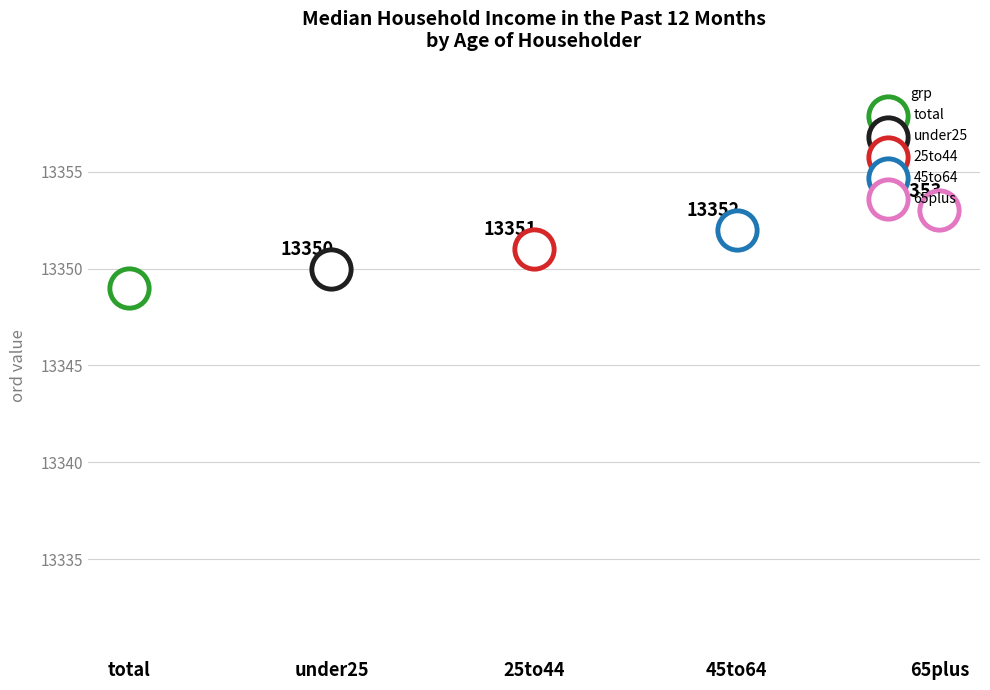

What is the ratio of the value at under25 to the value at 25to44?

1.0